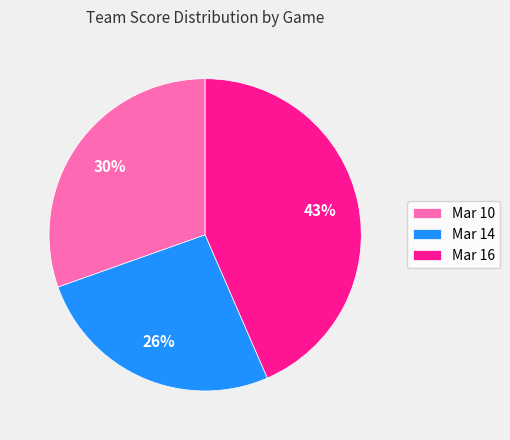

Does any single category account for the majority?

No